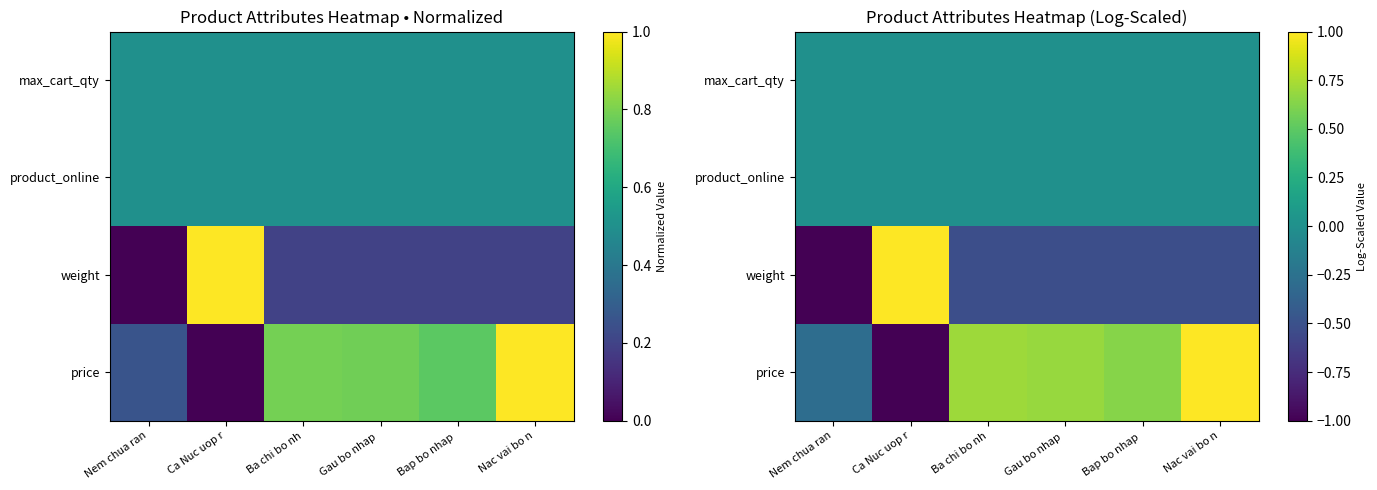

How many data points in price are less than 0?

2